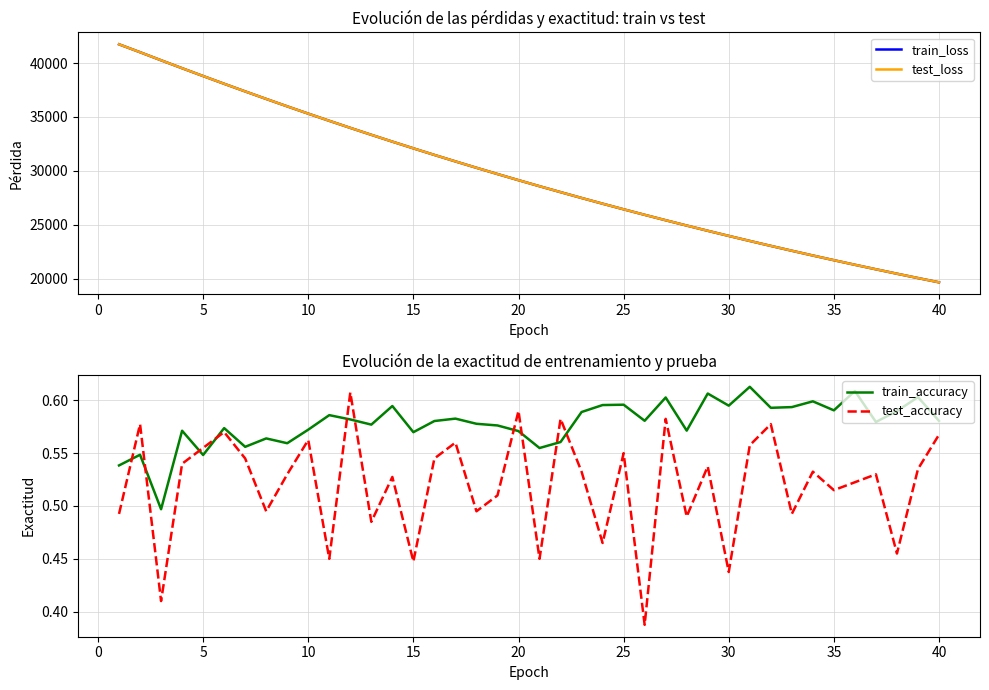

How many times do train_accuracy and test_accuracy cross each other?

10